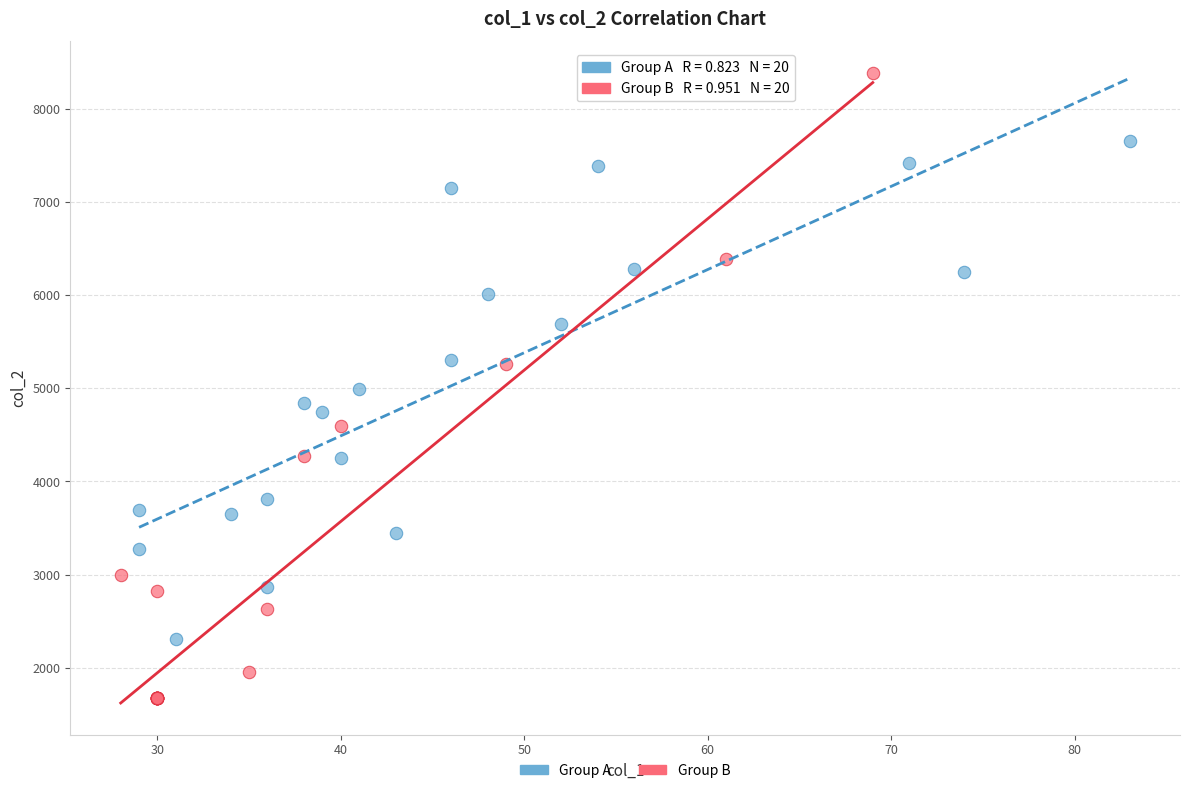

Which series reaches the minimum Y coordinate?

Group B